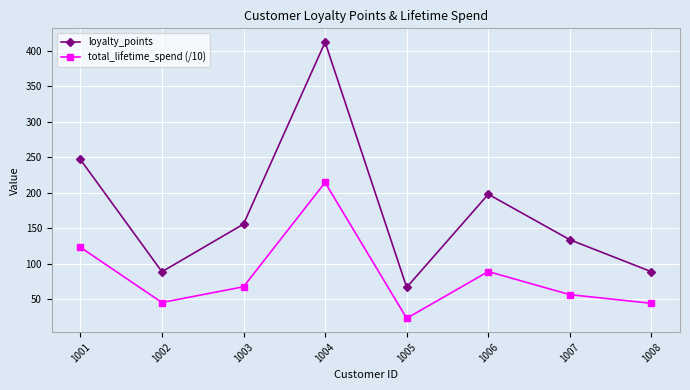

How many interior local peaks does the loyalty_points series have?

2